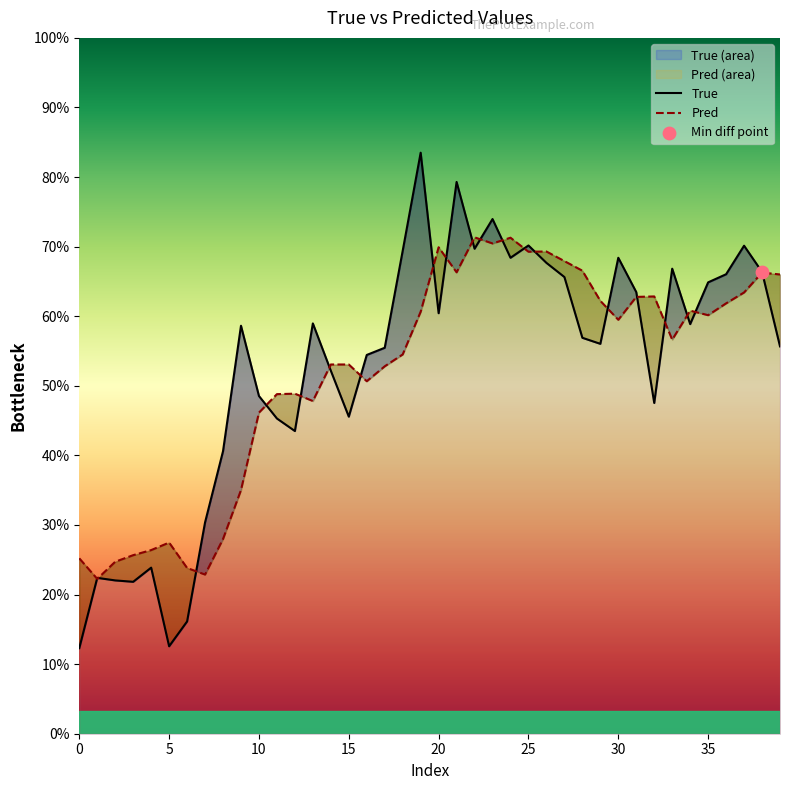

Is the value of True at 0 greater than the value of Pred at 39?

No